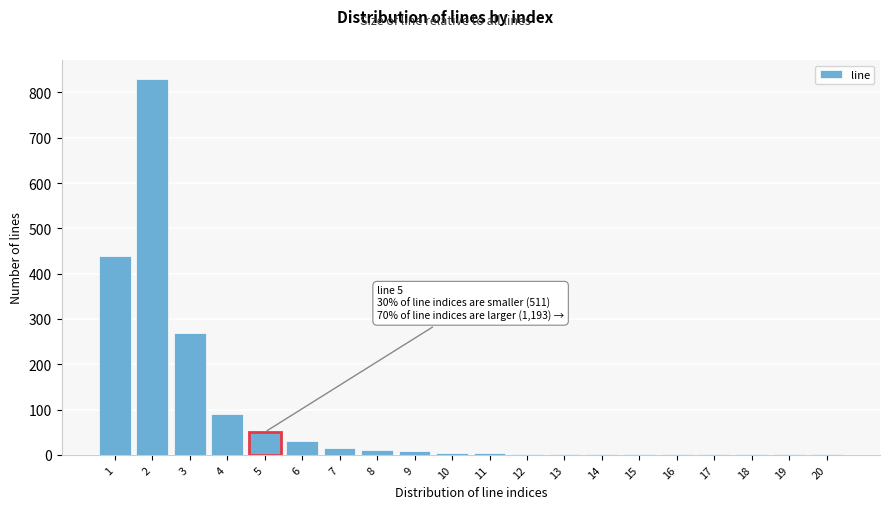

What is the sum of all values?

1765